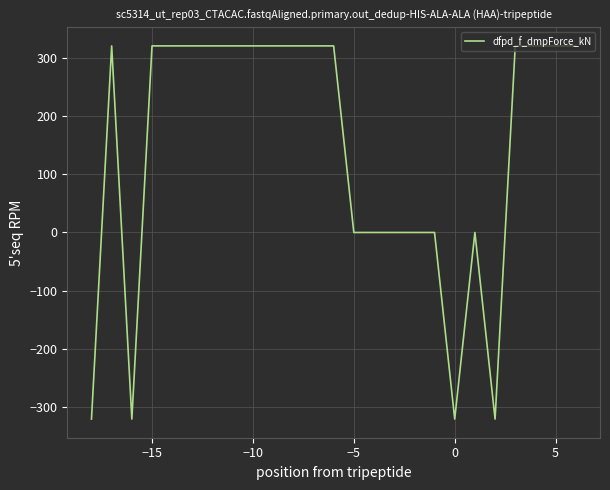

What is the maximum value shown in the chart?

320